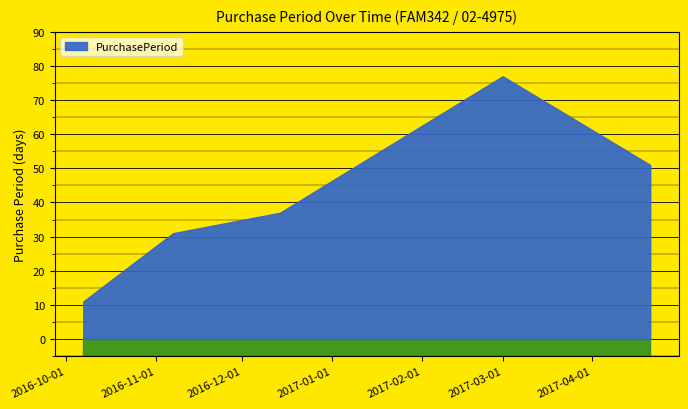

What is the value of the 4th point from the left?

77